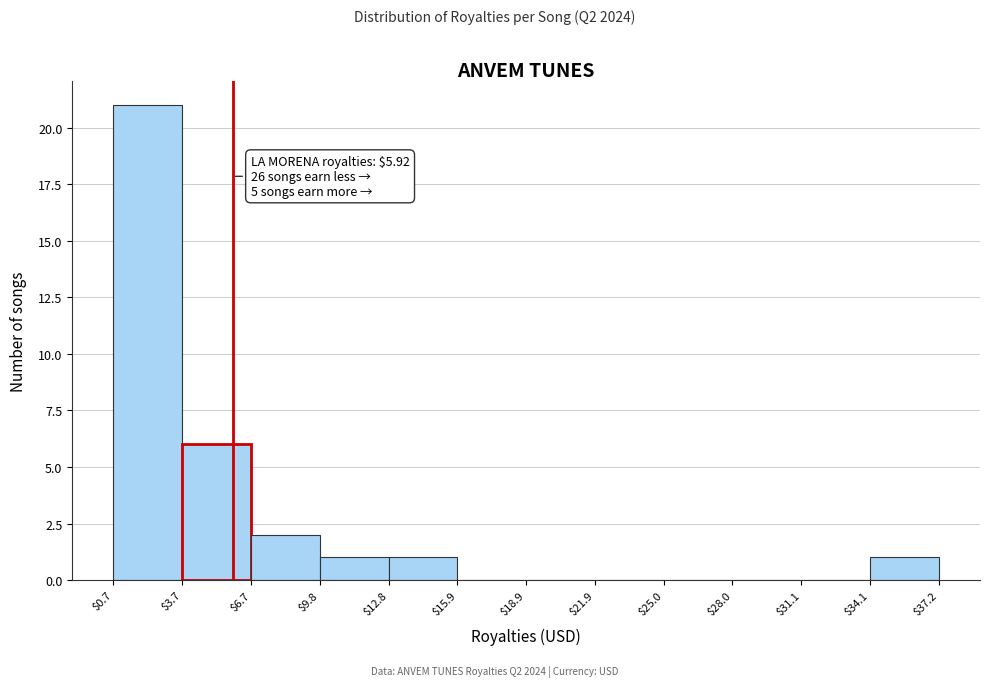

Which range on the x-axis has the tallest bar?

$0.7 to $3.7